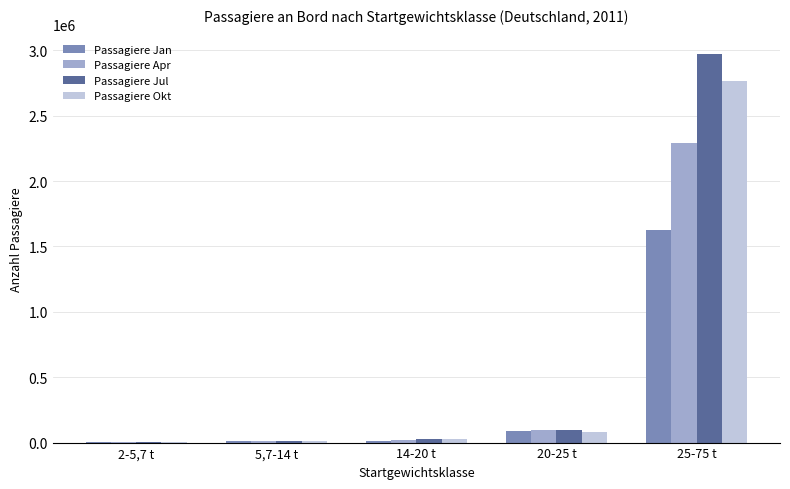

Between 14-20 t and 25-75 t, which series saw the biggest shift?

Passagiere Jul